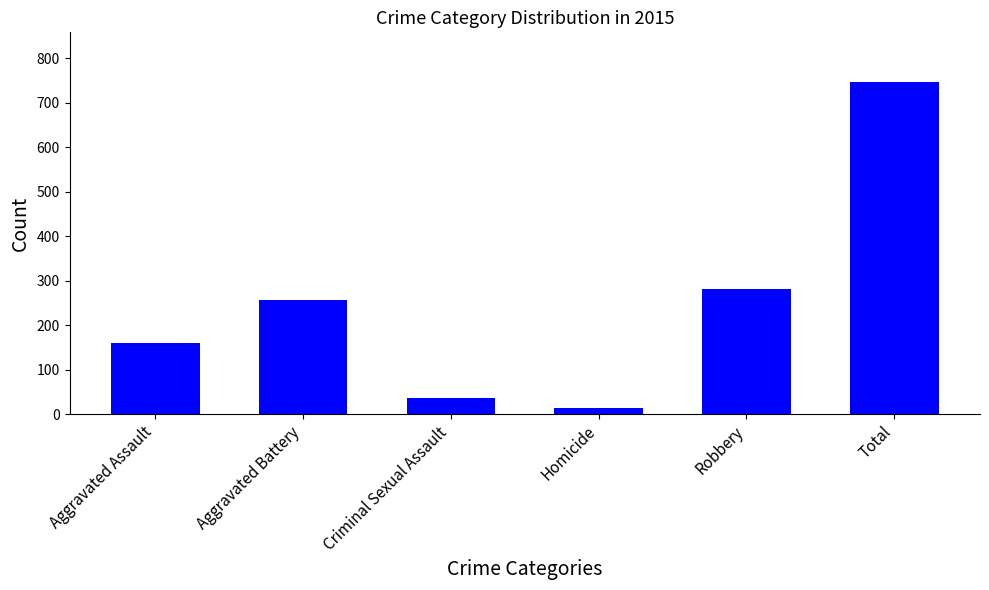

What is the label of the 6th bar from the left?

Total